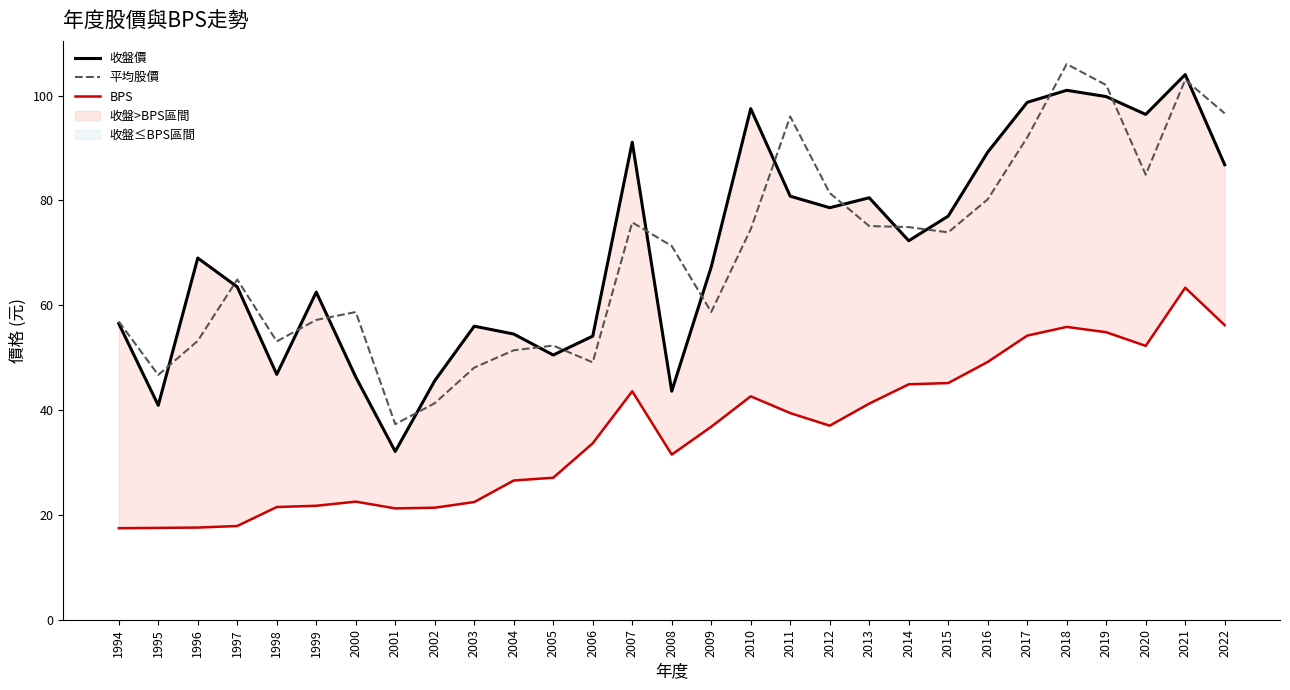

At how many categories does at least one series exceed 96?

7